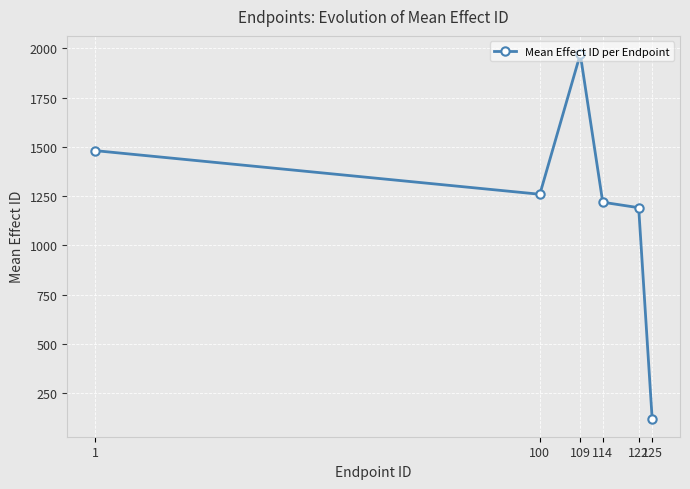

What is the difference between the values at 114 and 122?

27.8